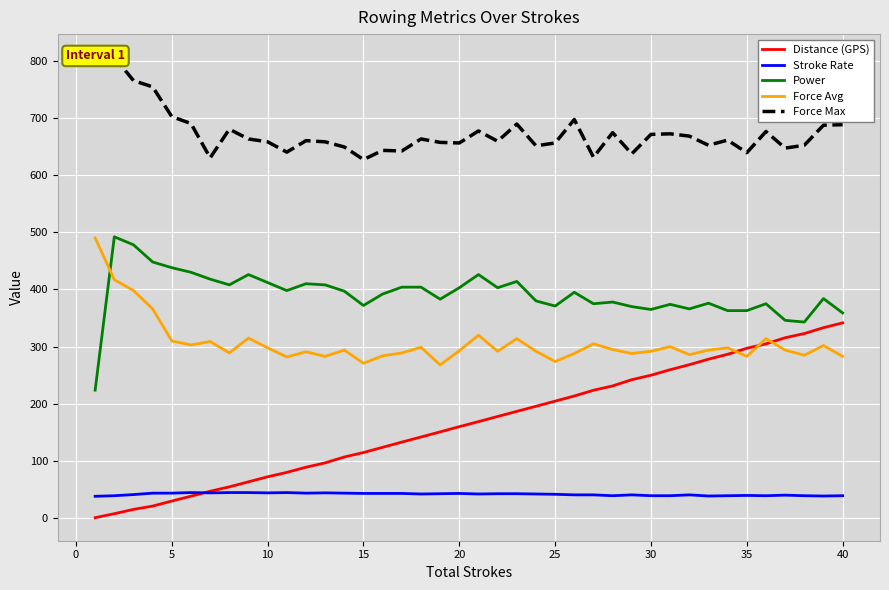

What is the minimum value for Stroke Rate?

38.5